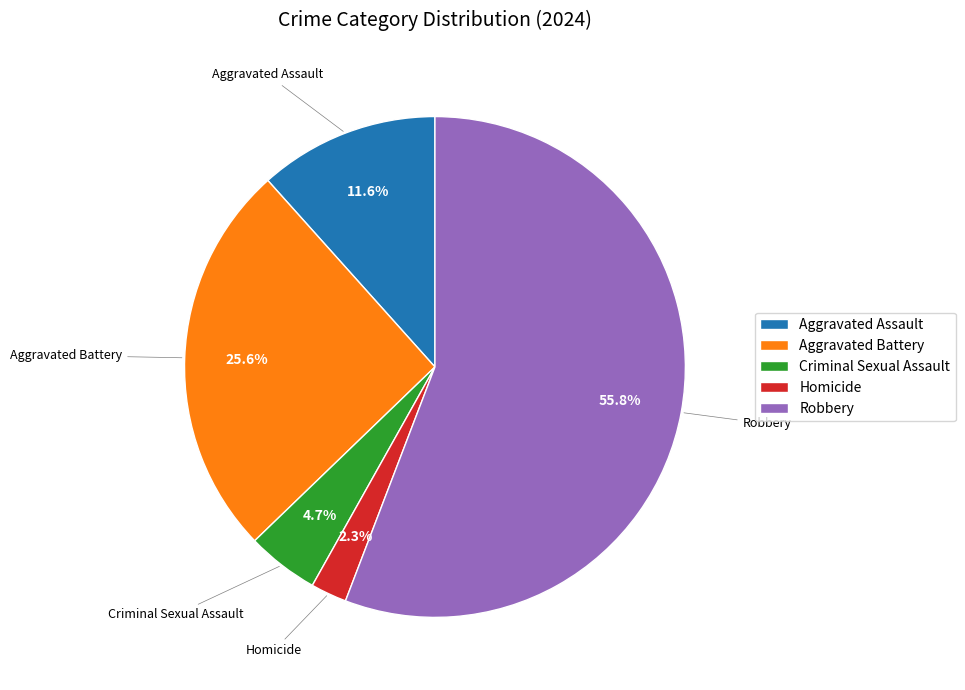

Is it true that Aggravated Battery is 26% of the pie?

True